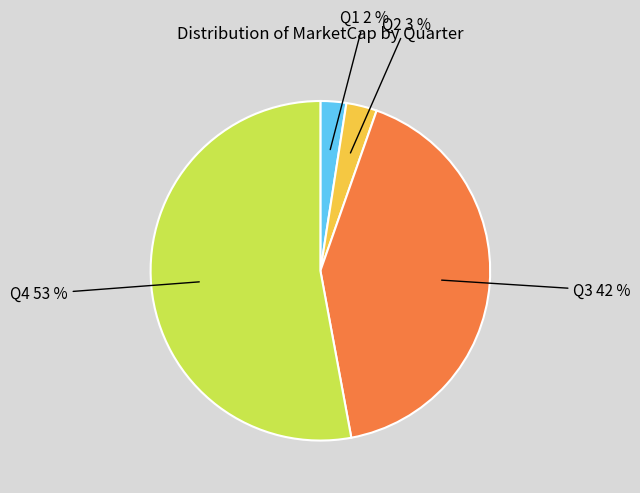

How many segments does this pie chart have?

4